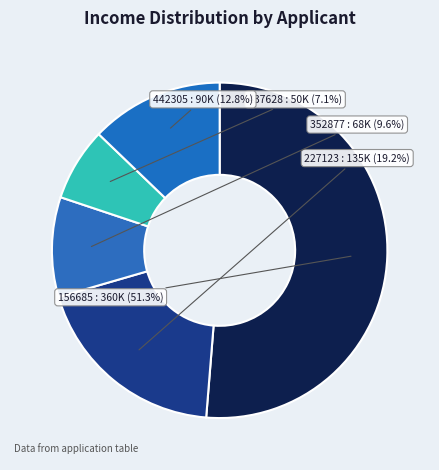

To the nearest percent, what is the difference between the 437628 and 156685 slice percentages?

44%